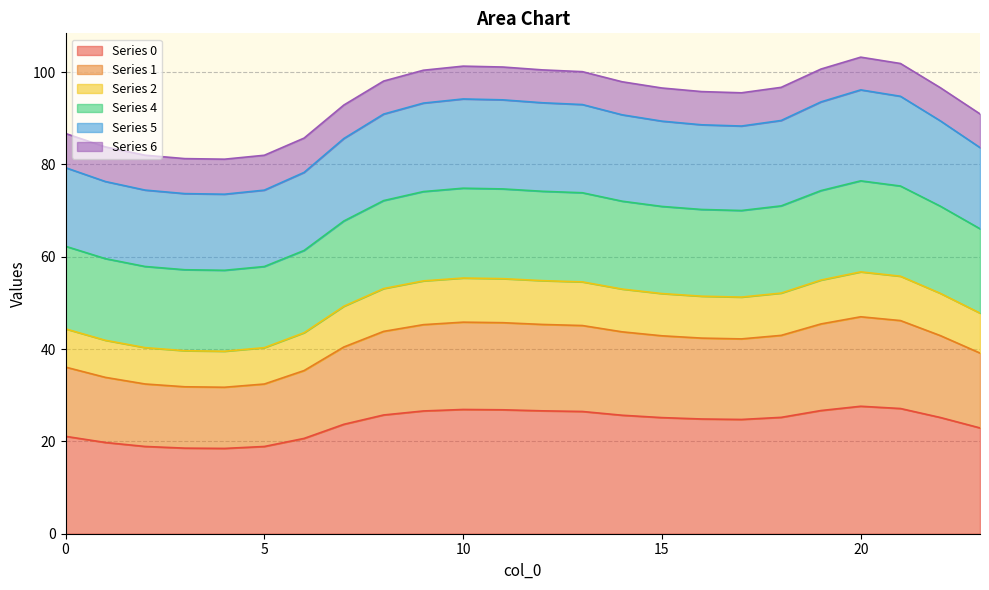

At which label is 1 closest to 39?

23